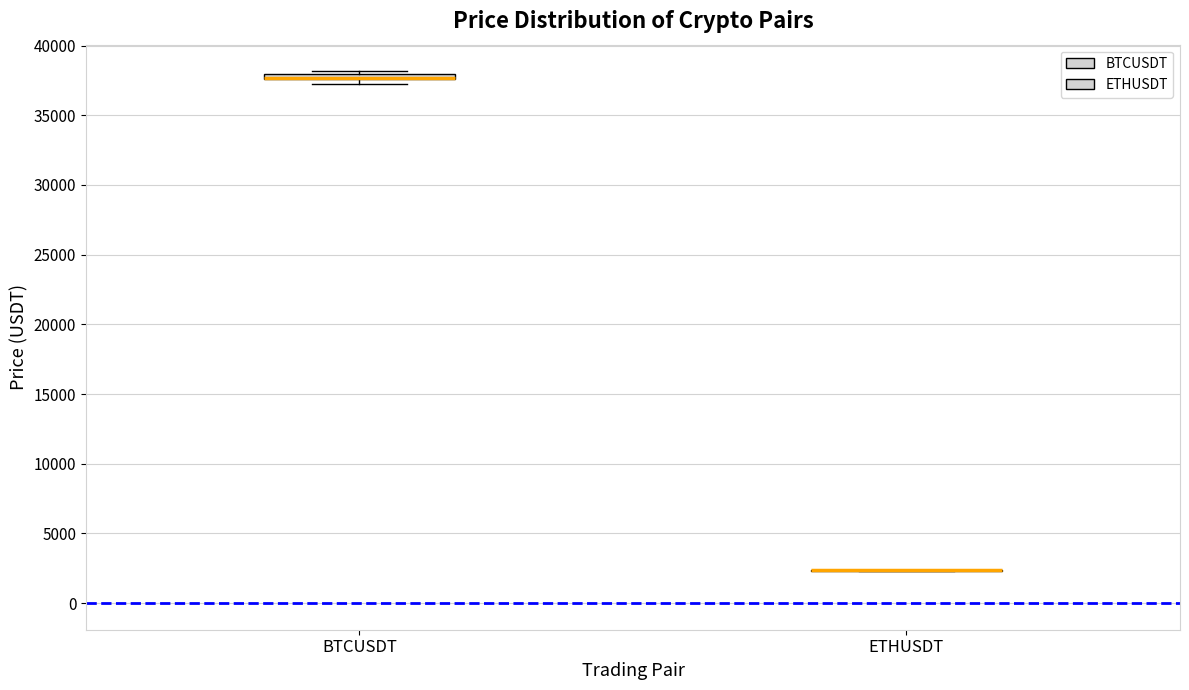

Where is the lower edge of the box for BTCUSDT on the y-axis? The values are not printed on the chart, so give them approximately, as read against the axis.

37500